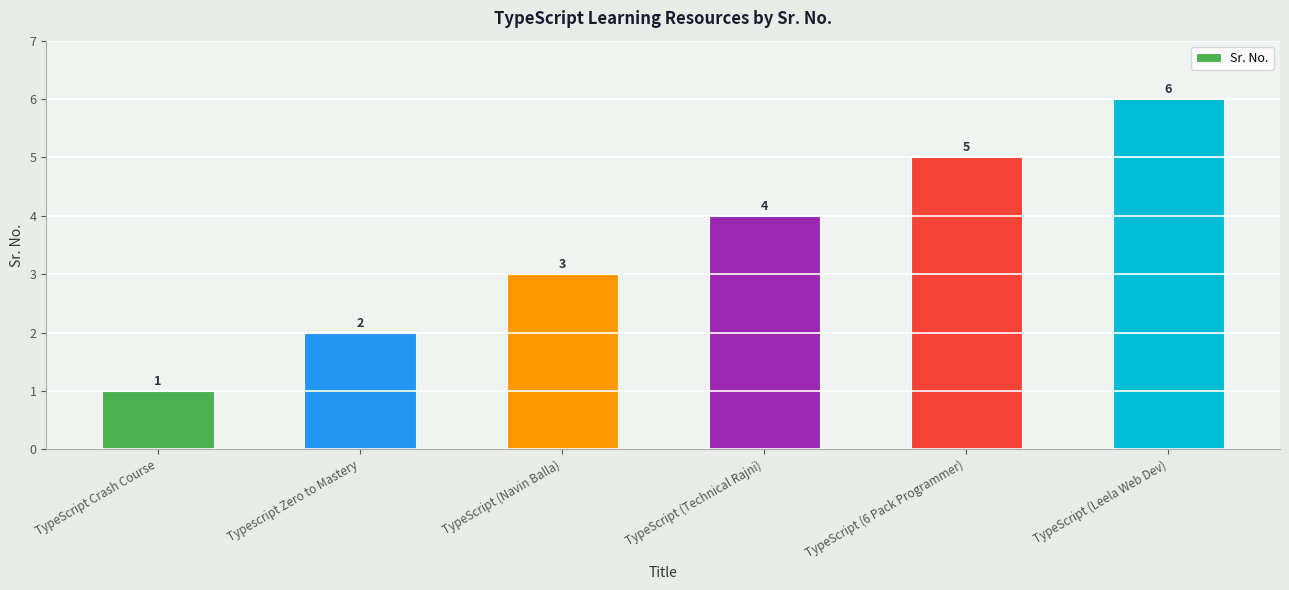

Read the value at TypeScript (Technical Rajni).

4